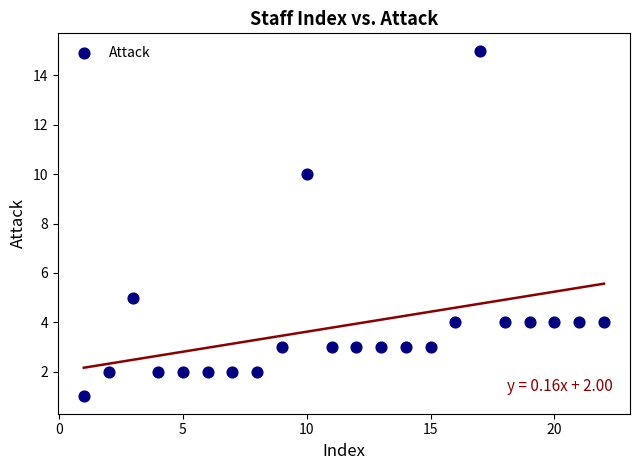

What is the range of X values (max minus min)?

21